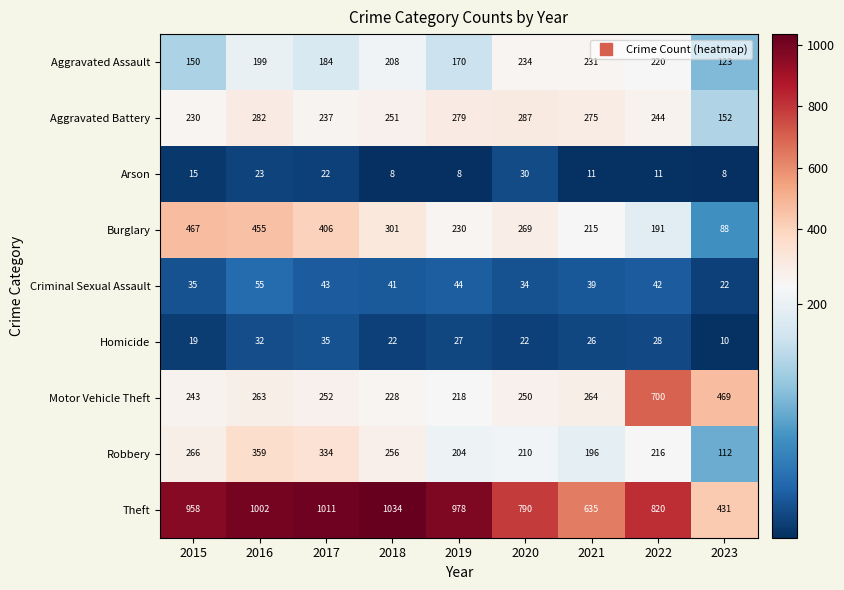

At 2020, list the series in order from largest to smallest.

Theft, Aggravated Battery, Burglary, Motor Vehicle Theft, Aggravated Assault, Robbery, Criminal Sexual Assault, Arson, Homicide